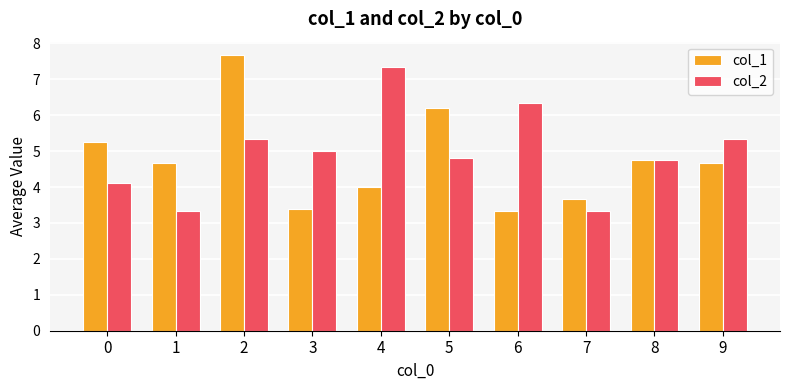

What is the difference between the highest and lowest values at 3?

1.6